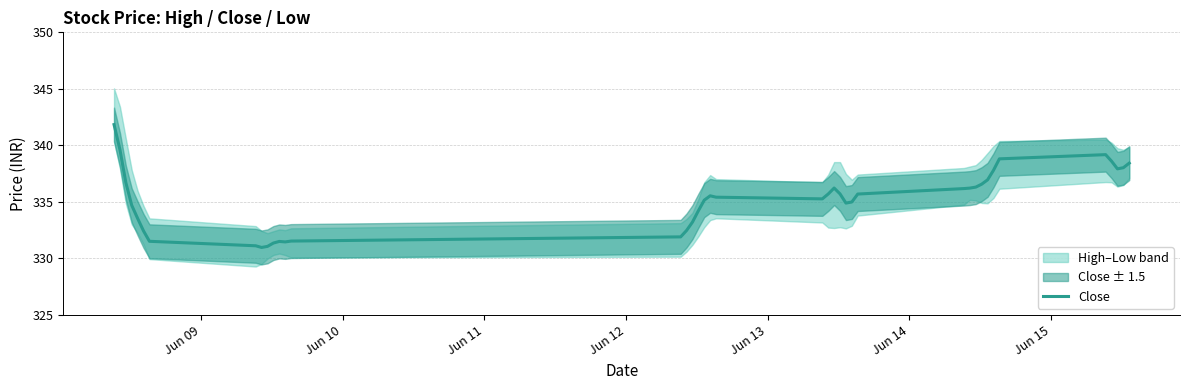

What is the minimum value for Close?

331.0